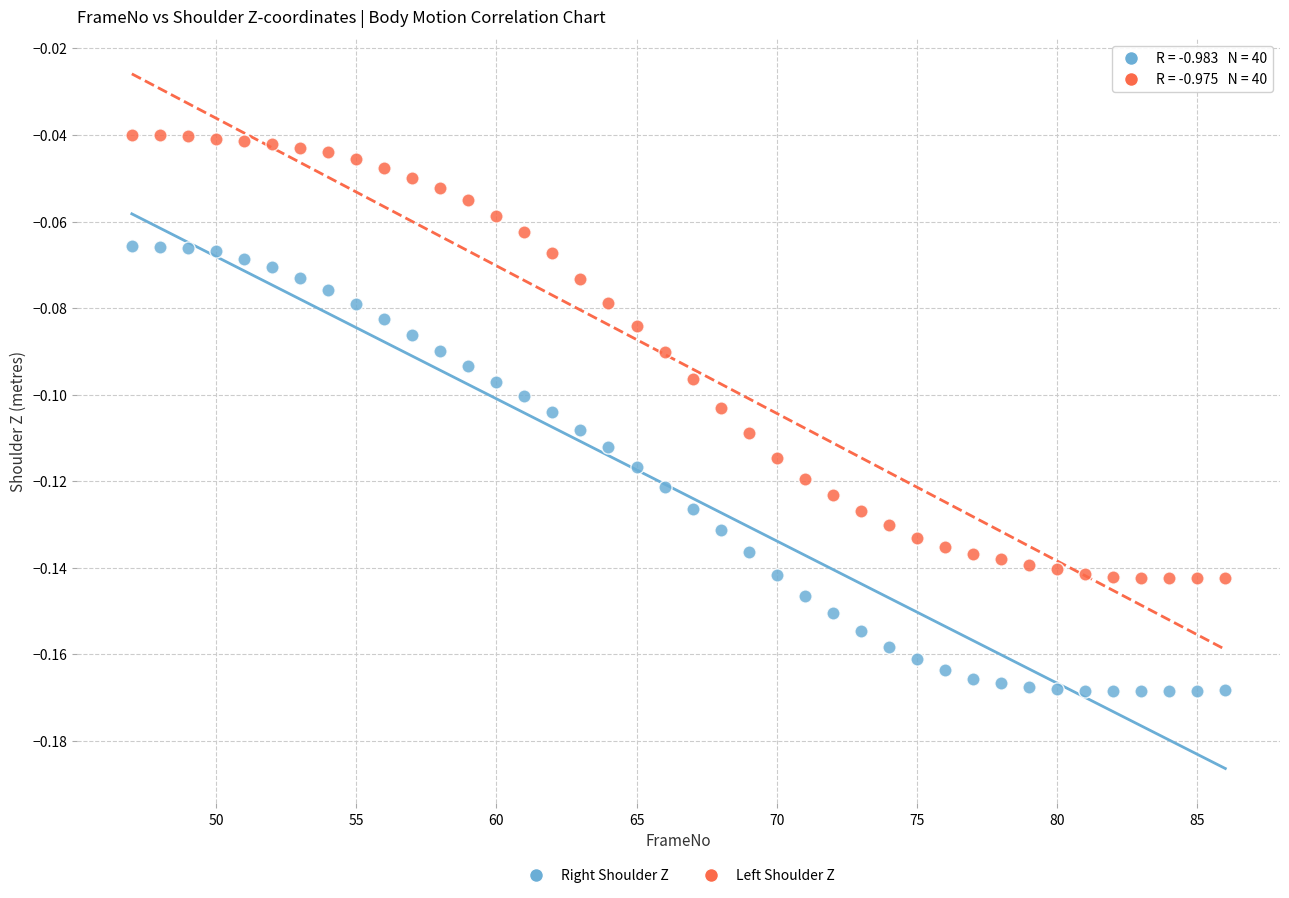

Across all data points, what is the range of X values (max minus min)?

39.0